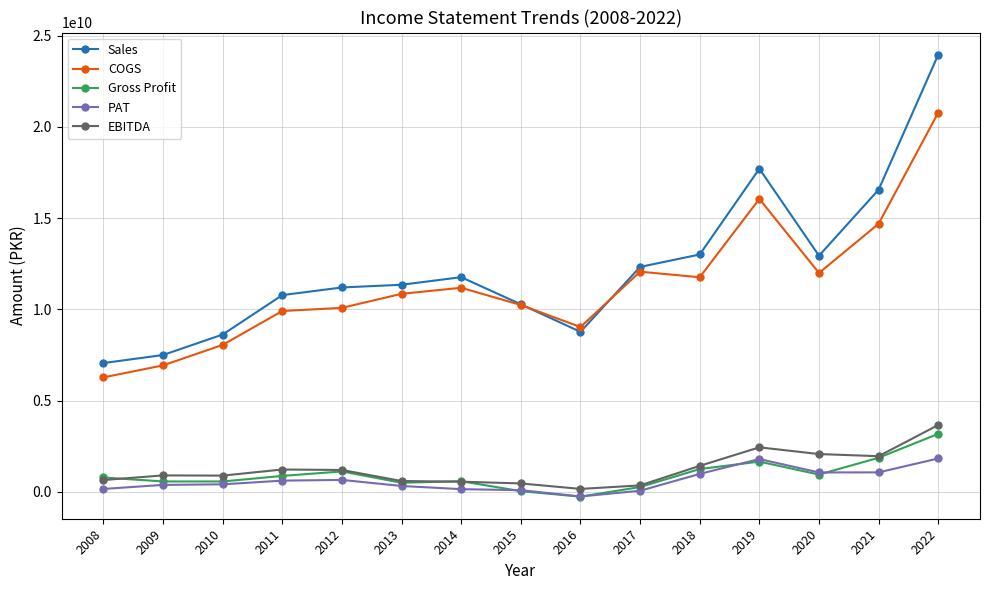

What is the average value of the PAT series?

620000867